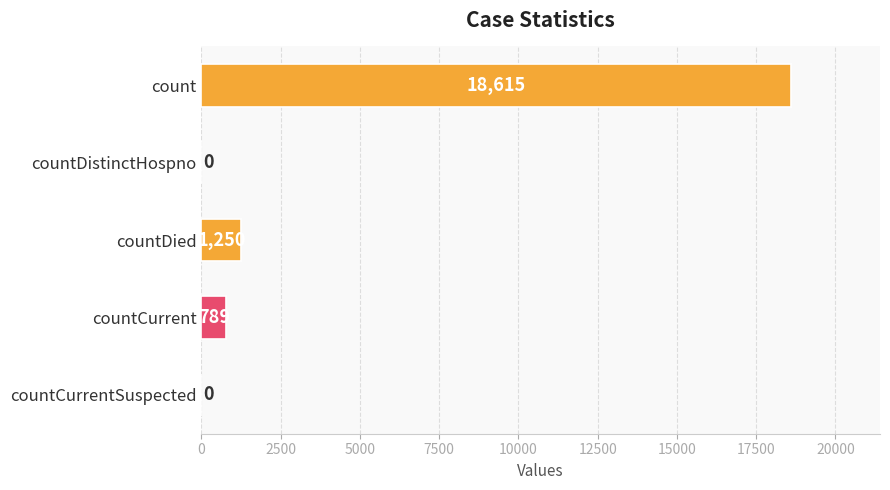

What is the sum of the values at countCurrent and count?

19404